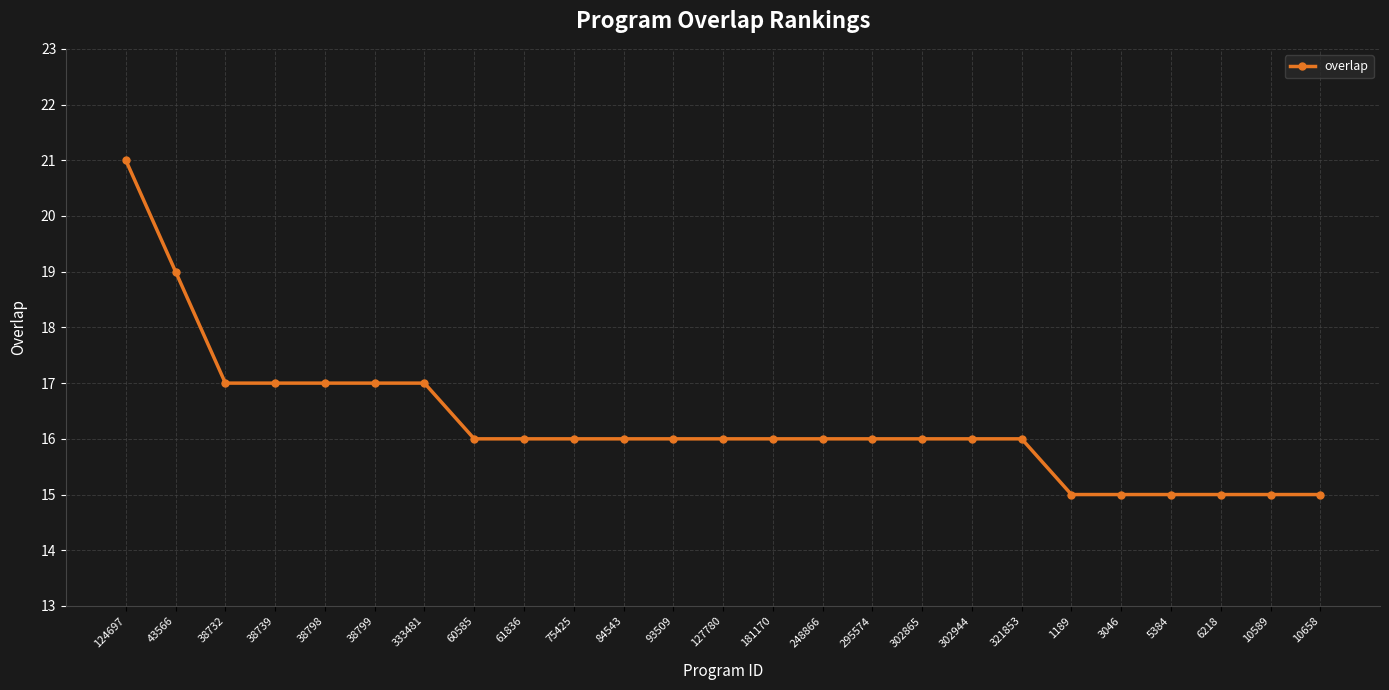

What is the minimum value shown in the chart?

15